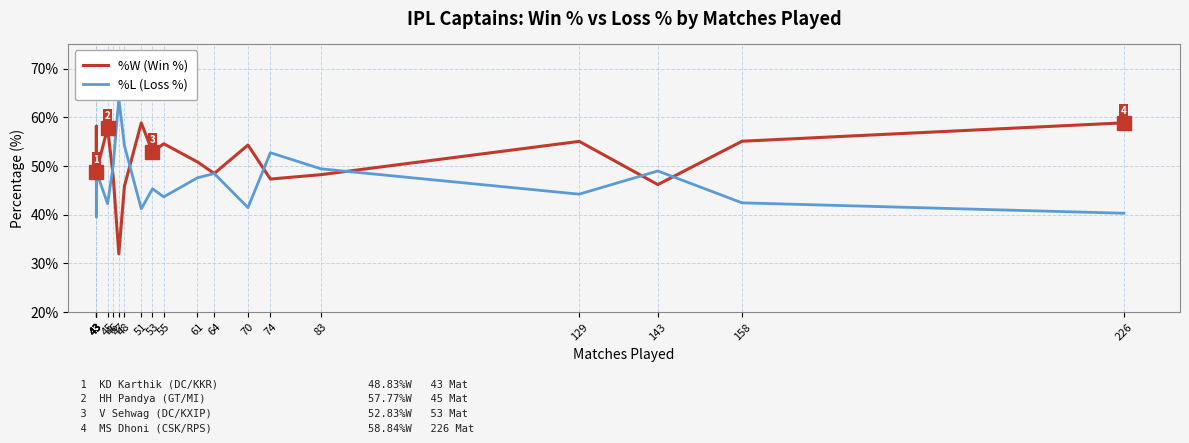

True or false: %L (Loss %) and %W (Win %) intersect in this chart.

True